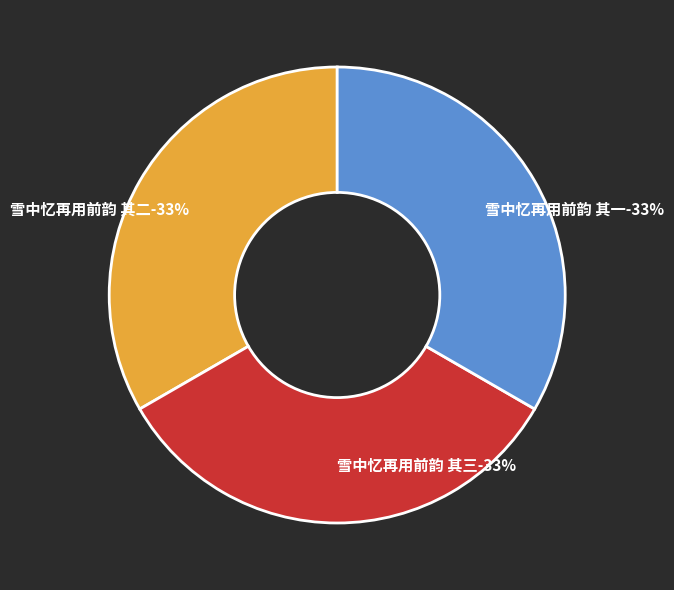

Rank the categories by value from lowest to highest.

雪中忆再用前韵 其一, 雪中忆再用前韵 其二, 雪中忆再用前韵 其三